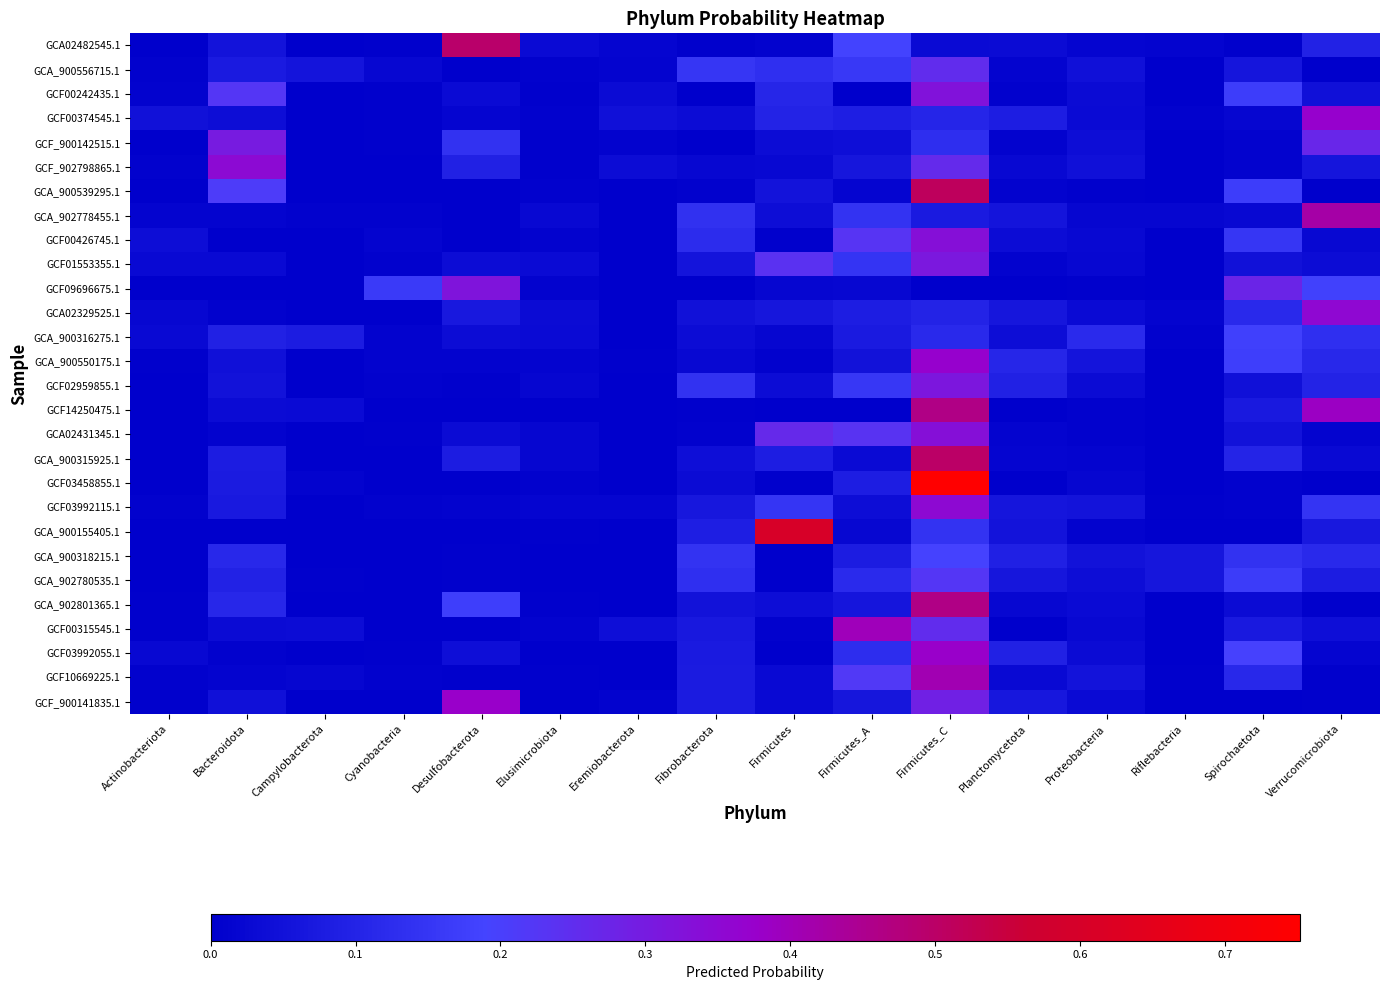

What is the greatest value displayed?

0.8